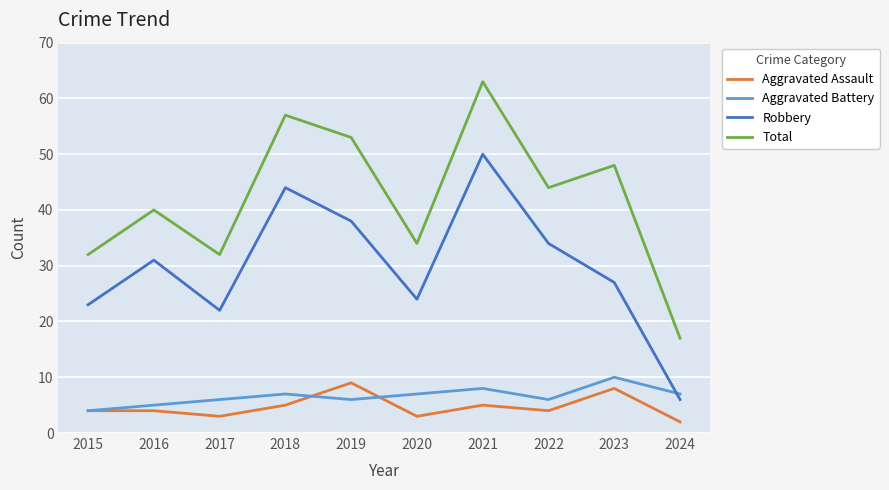

Which series has the largest total across all categories?

Total